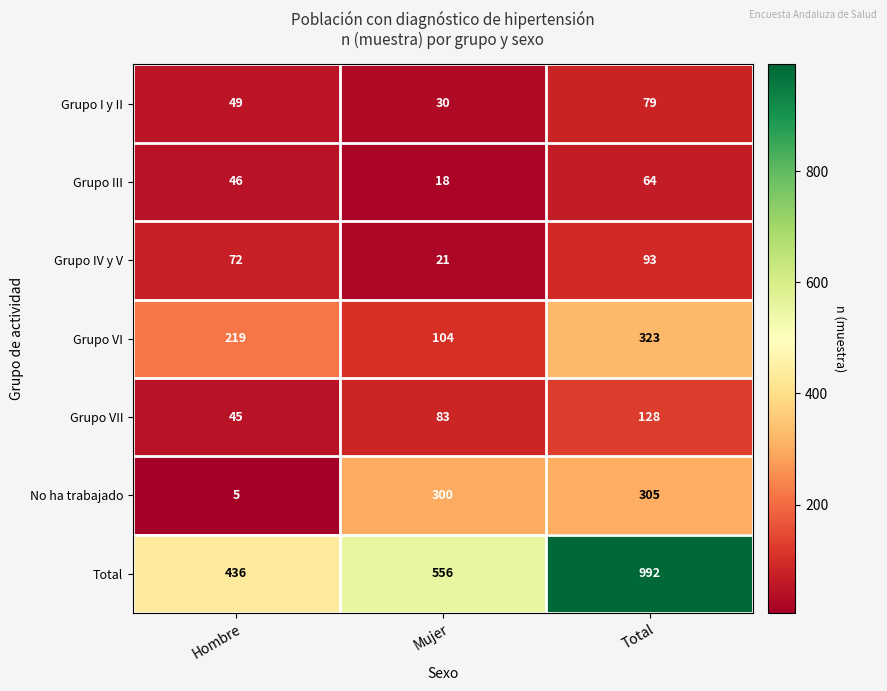

The Grupo VII series shows 83 at Mujer. True or false?

True